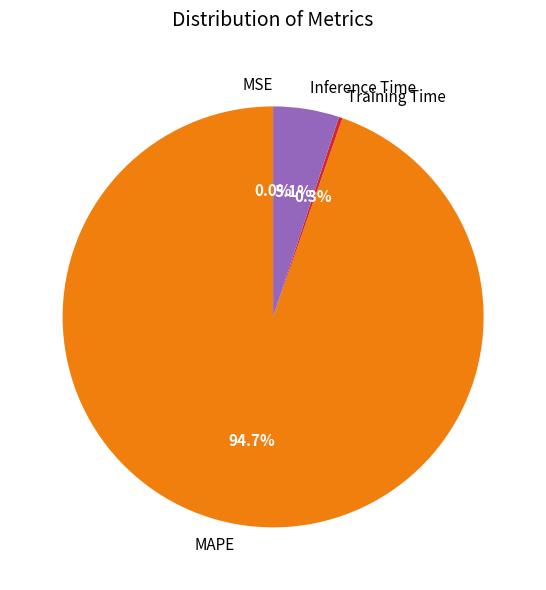

To the nearest percent, what is the average slice percentage?

25%